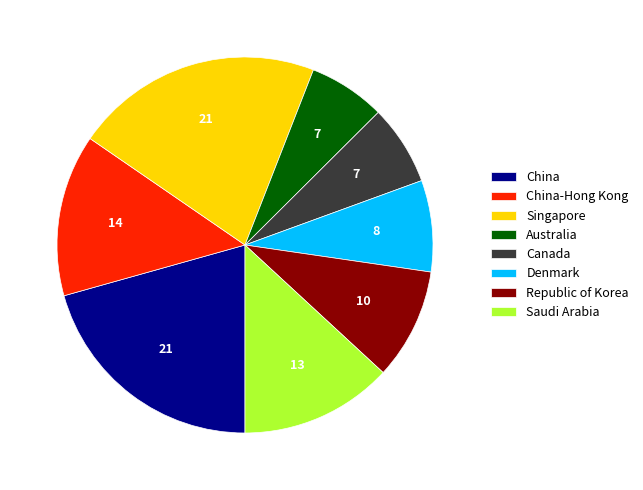

Count the number of slices in the pie.

8